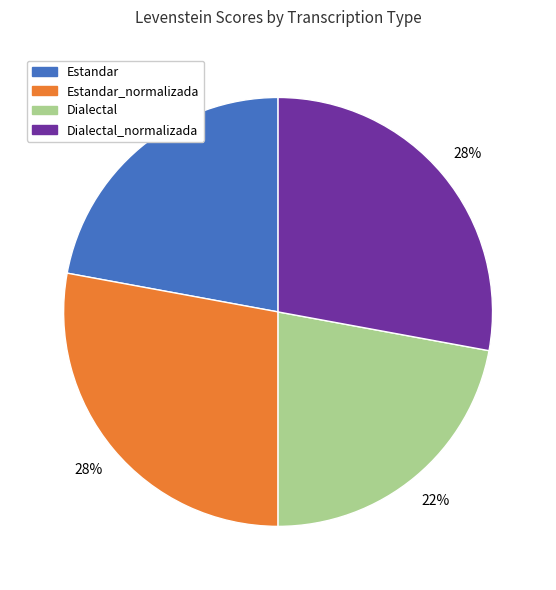

Between Estandar_normalizada and Estandar, which is larger?

Estandar_normalizada